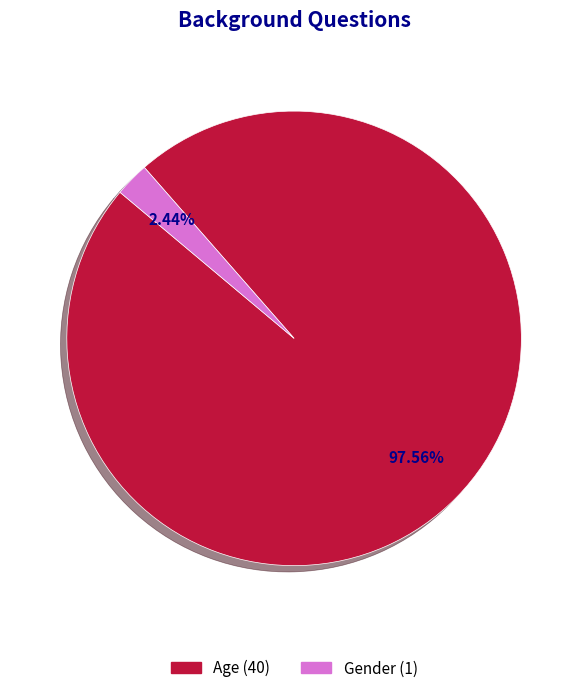

Do Age and Gender together represent more than half of the pie?

Yes